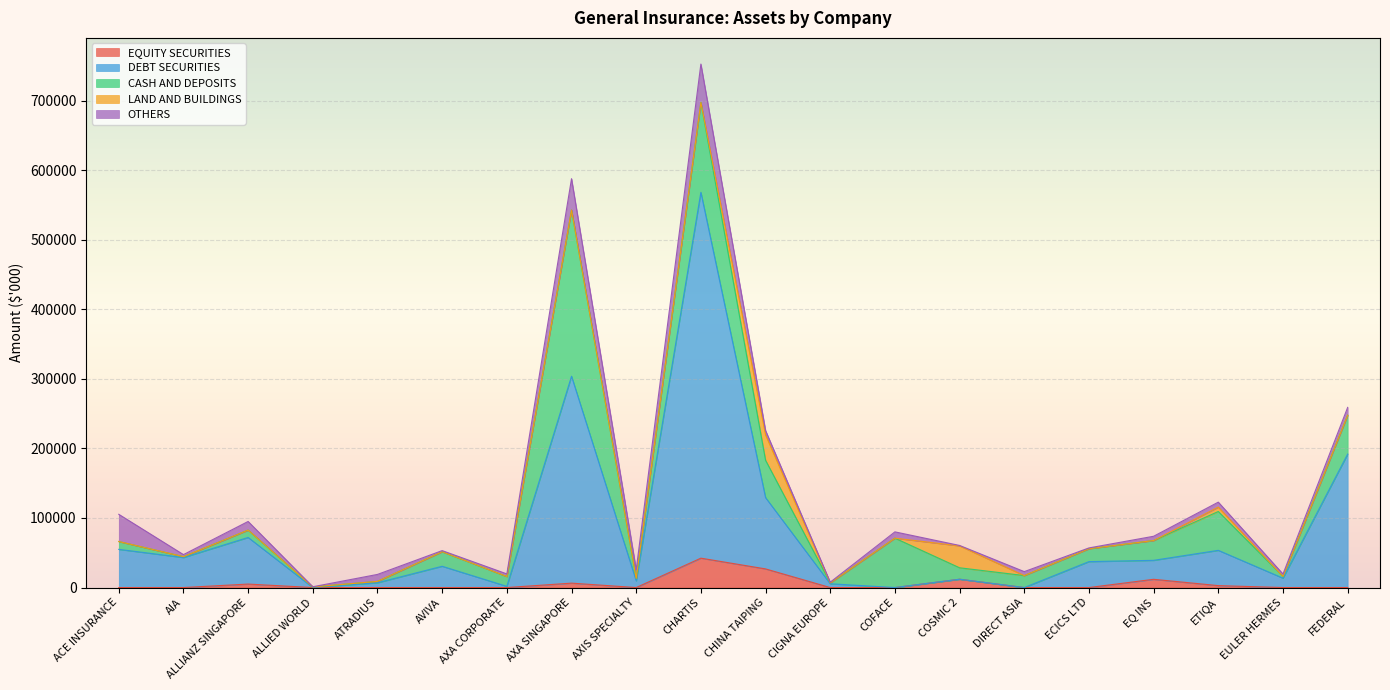

Does the chart display data point markers on the line(s)?

No